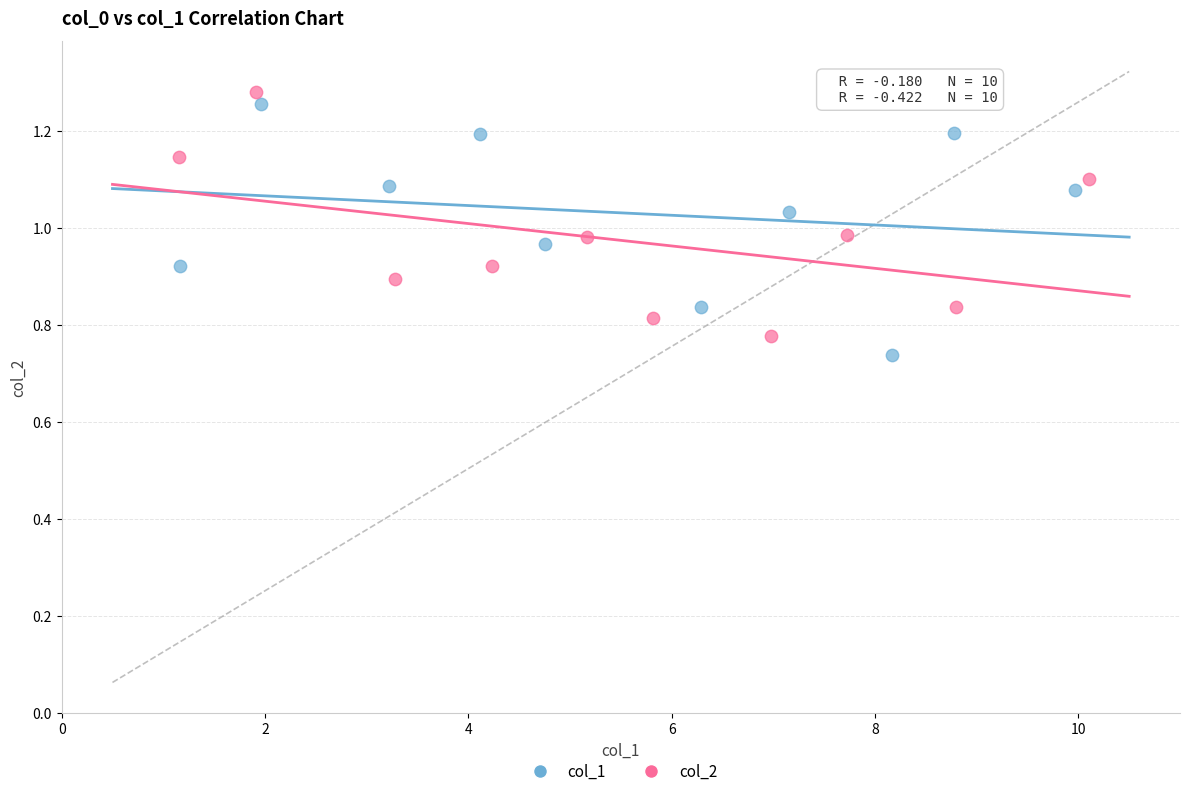

Which series reaches the maximum Y coordinate?

col_2